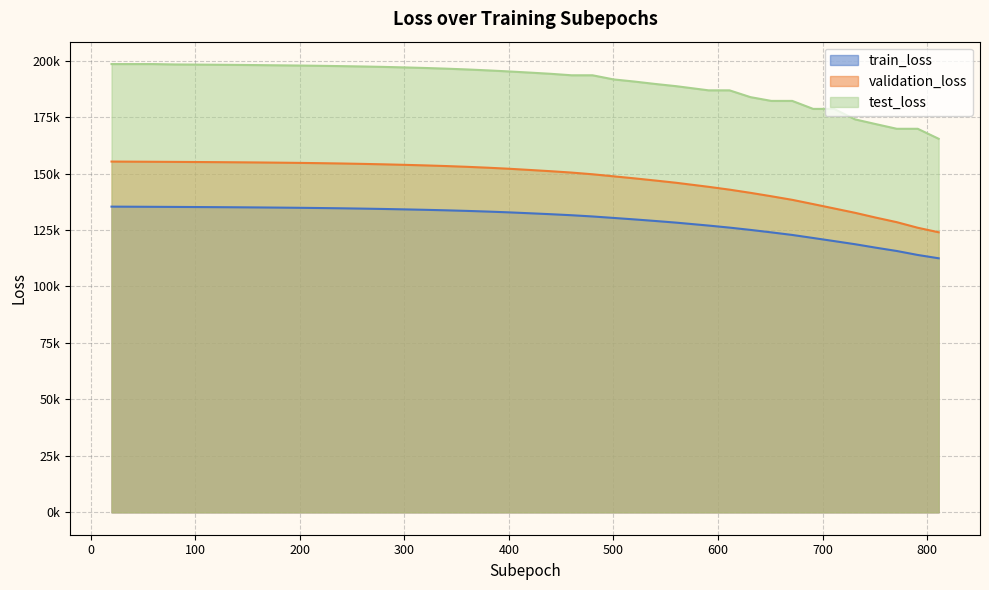

What is the spread (max minus min) of values at 200?

63000.6